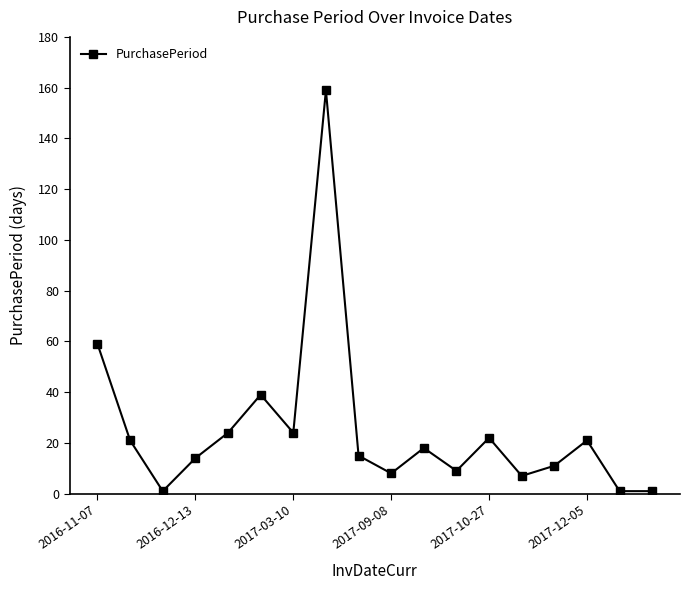

What is the difference between the maximum and minimum values?

158